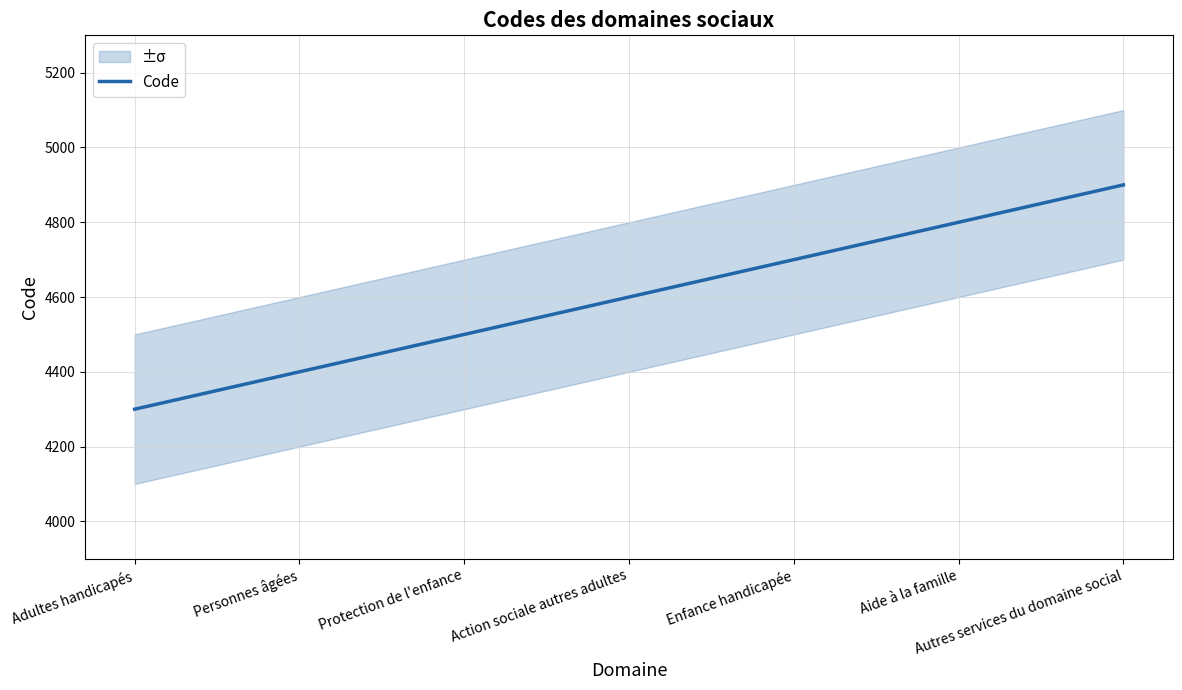

What is the label of the 5th point from the left?

Enfance handicapée